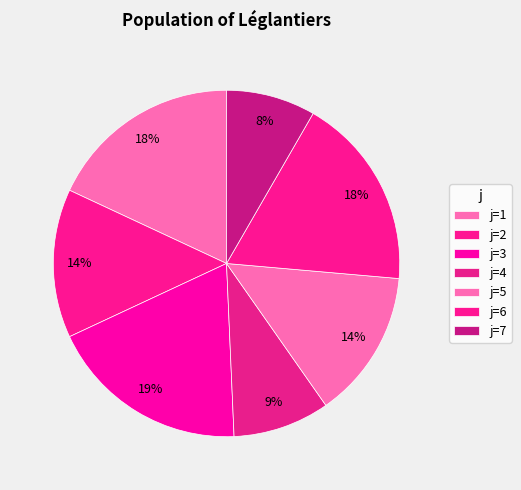

How many segments does this pie chart have?

7